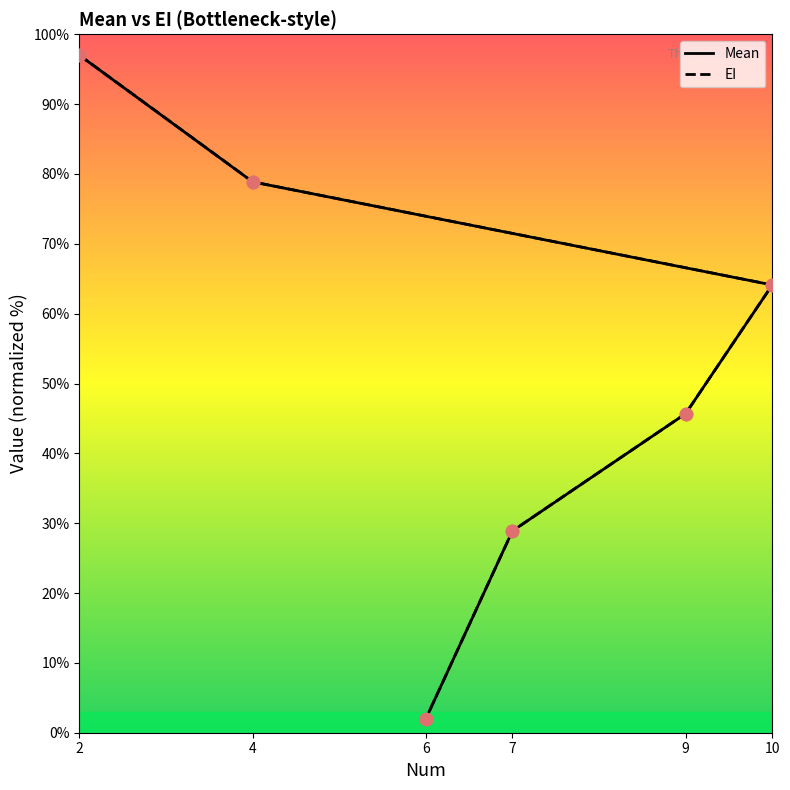

Which series has the widest spread of Y values?

EI